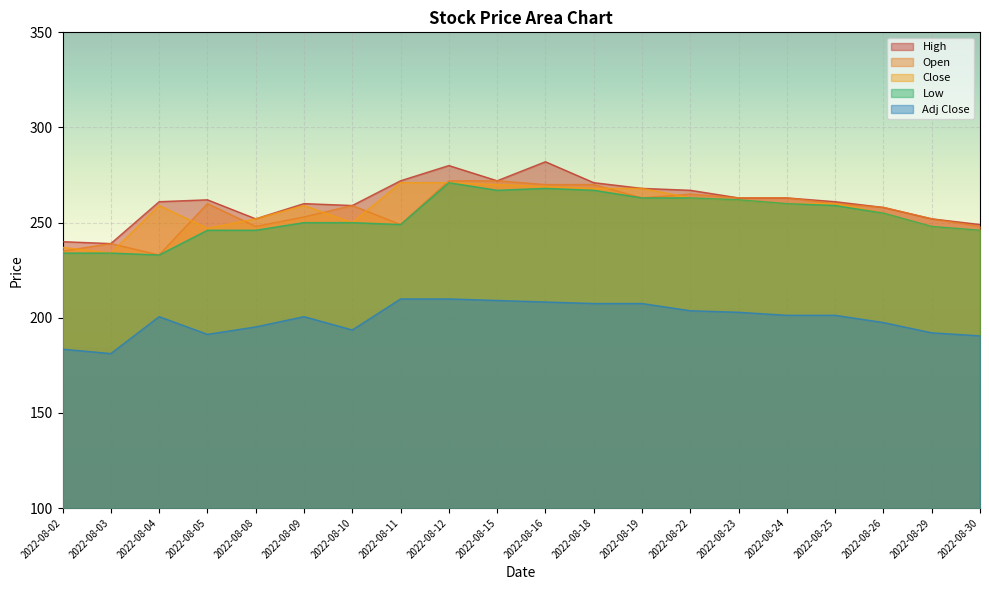

How many lines are shown in the chart?

5